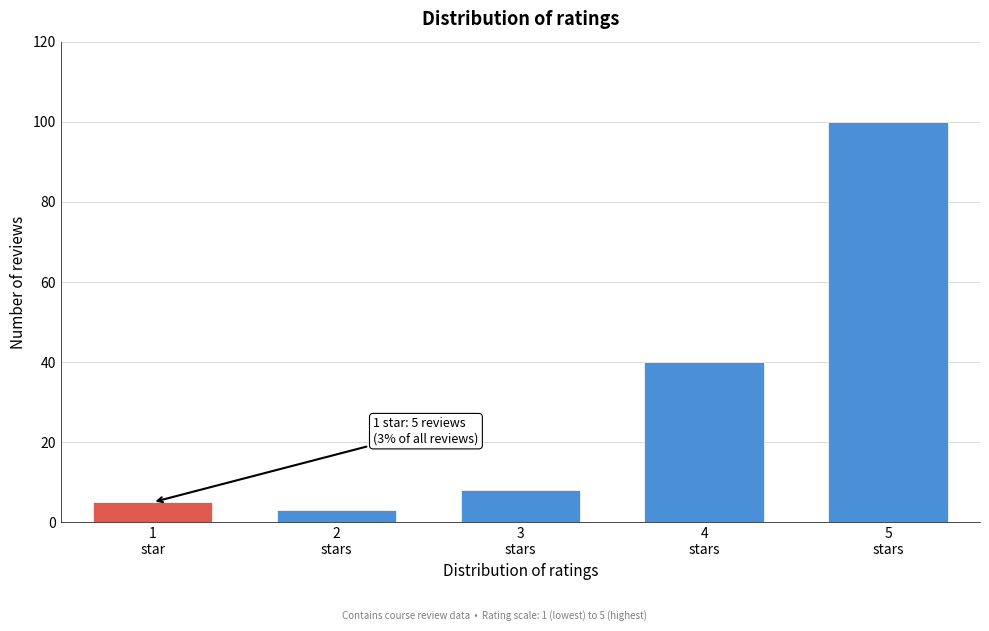

Reading right to left, list all the values displayed in this chart.

100	40	8	3	5